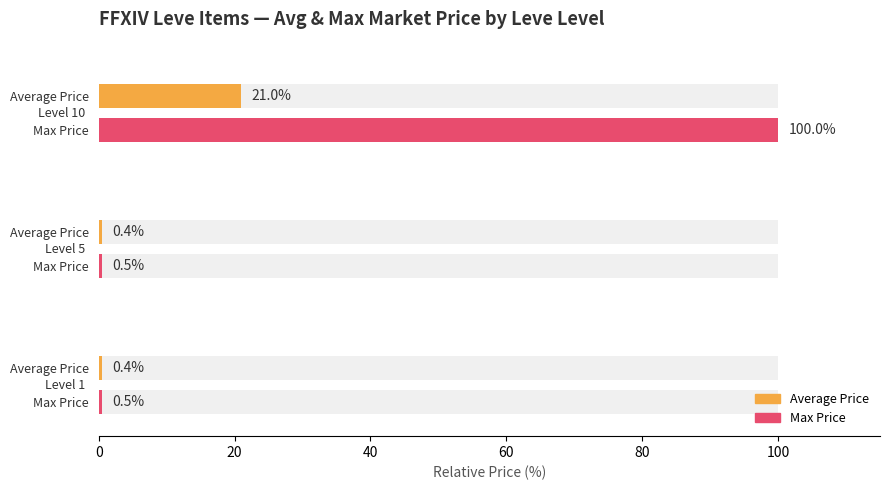

What is the lowest value of the Average Price series?

0.4